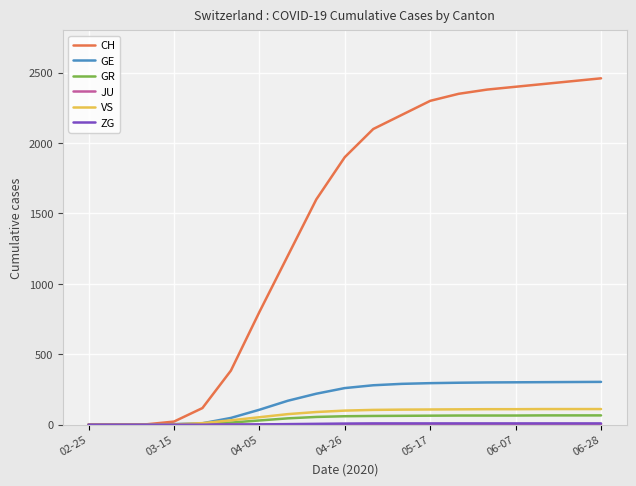

What is the greatest value displayed?

2460